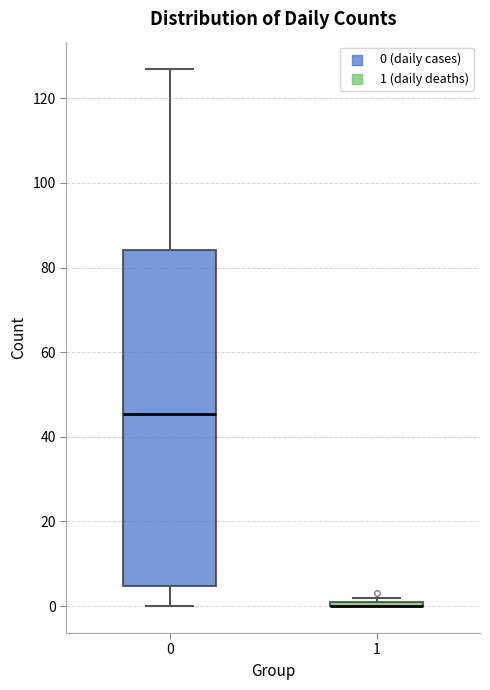

Where is the upper edge of the box at x = 0 on the y-axis? The values are not printed on the chart, so give them approximately, as read against the axis.

84